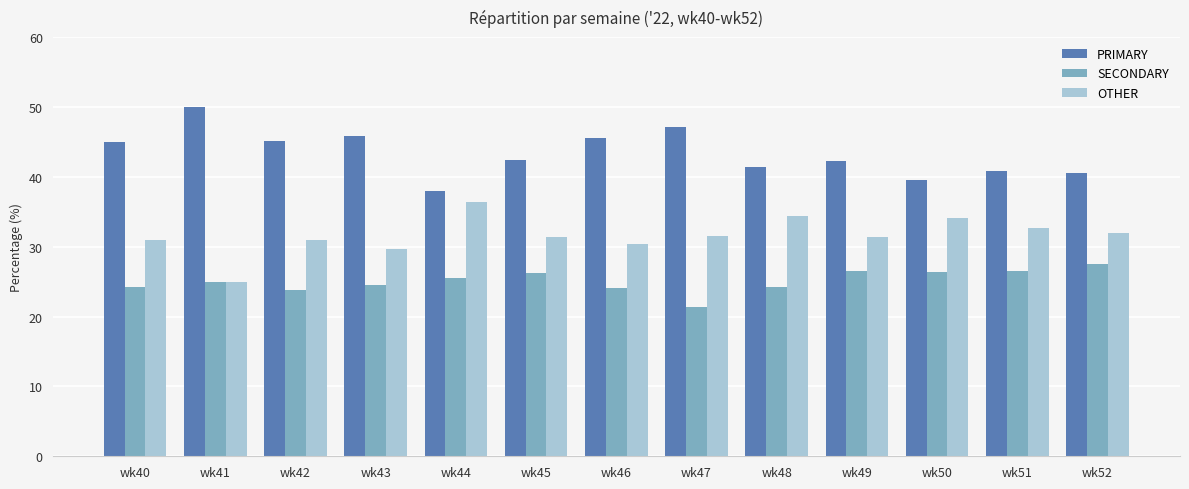

List the series in order of their overall mean, lowest first.

SECONDARY, OTHER, PRIMARY